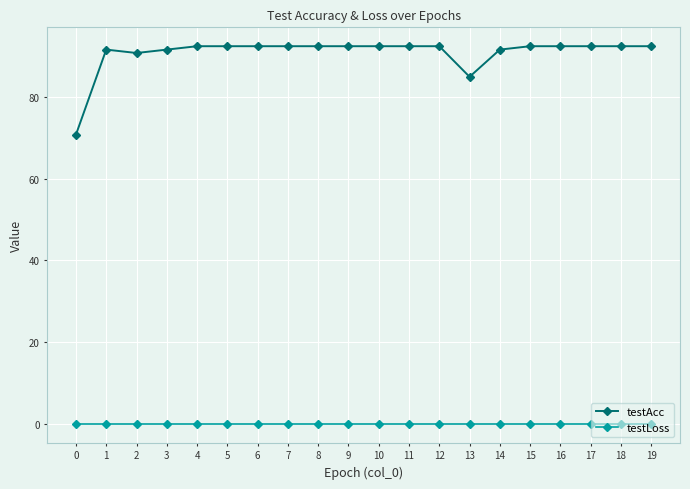

What is the maximum value shown in the chart?

92.5